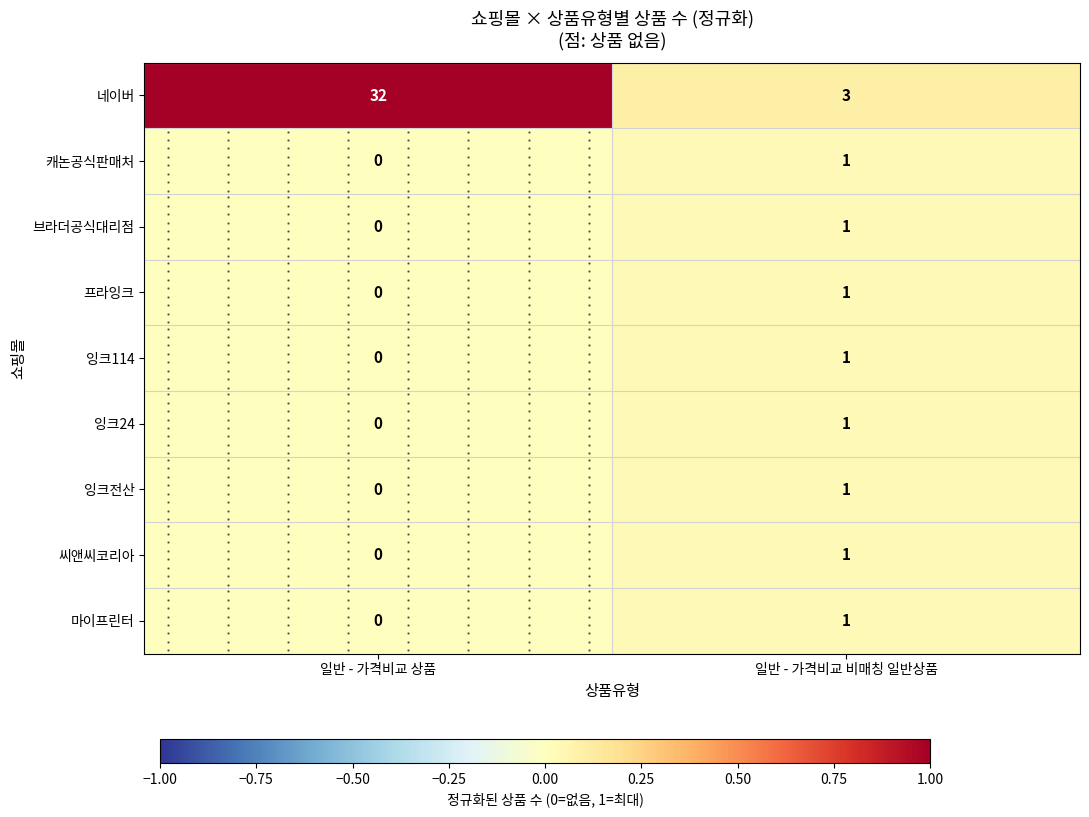

Count the number of data series in this chart.

9